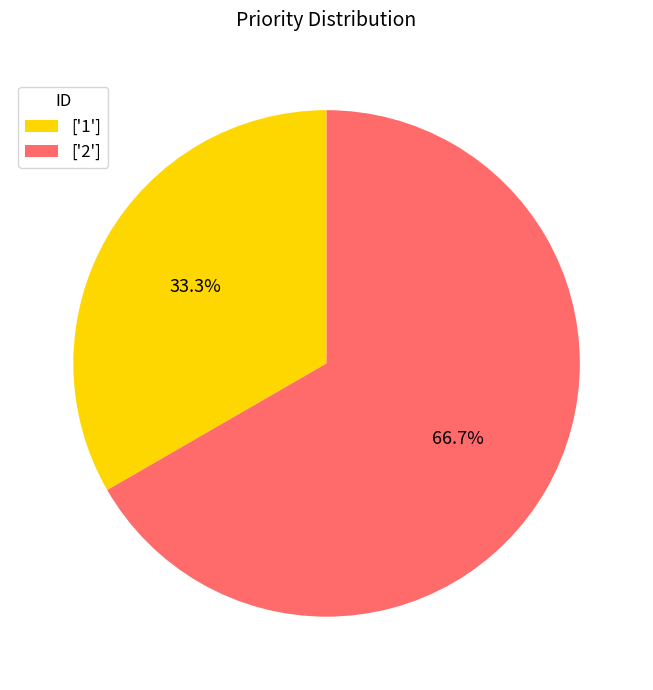

Count the number of slices in the pie.

2